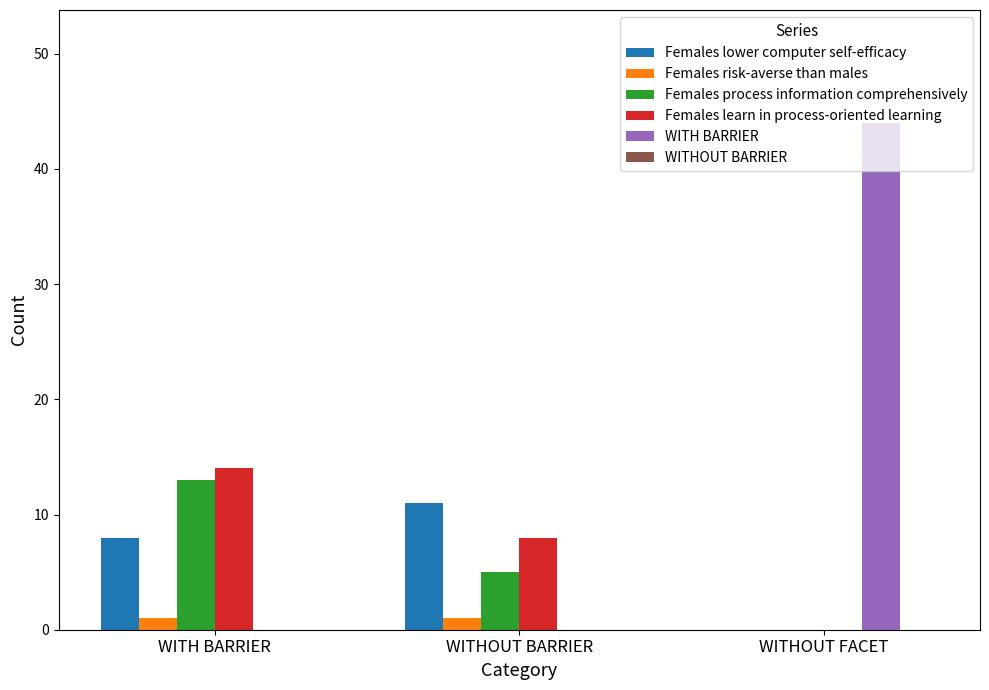

How many groups of bars are there?

3